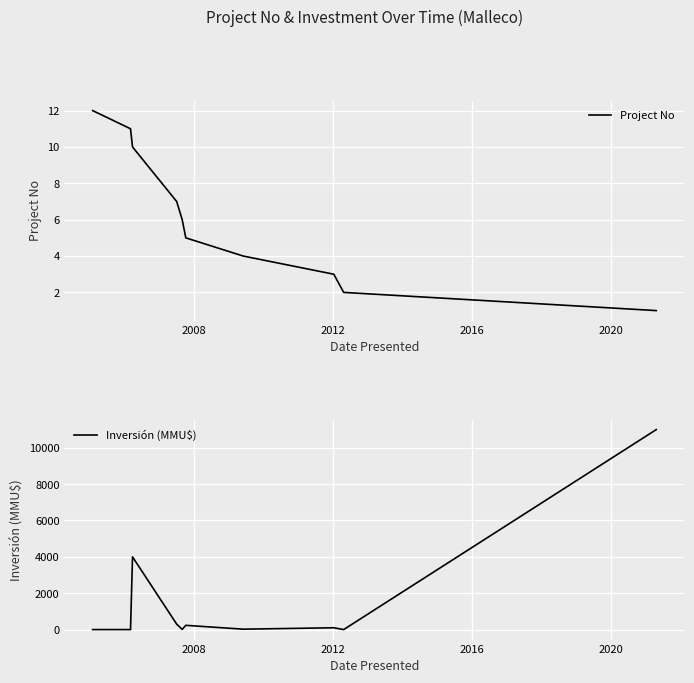

What is the greatest value displayed?

11000